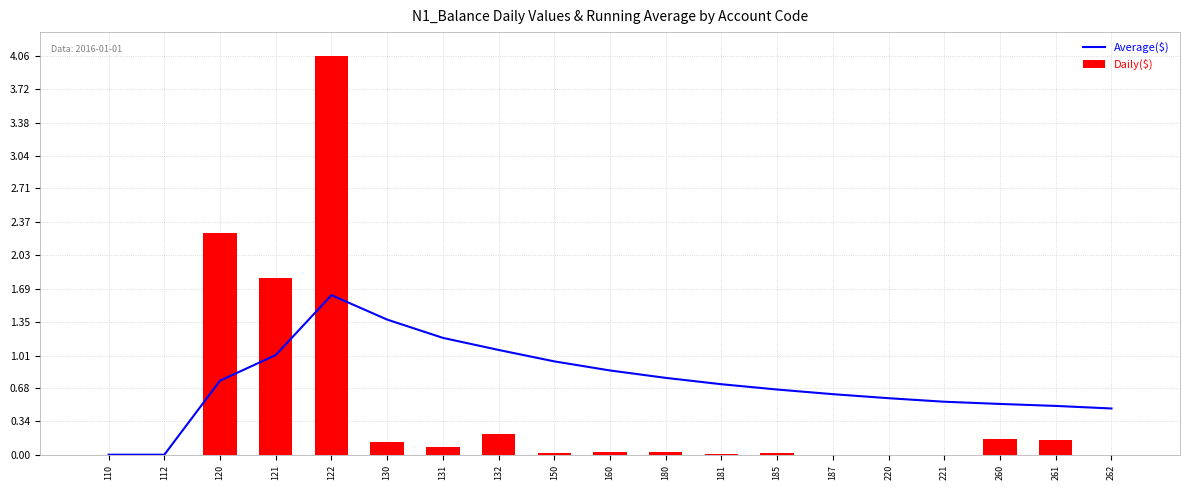

Does the chart contain any negative values?

No